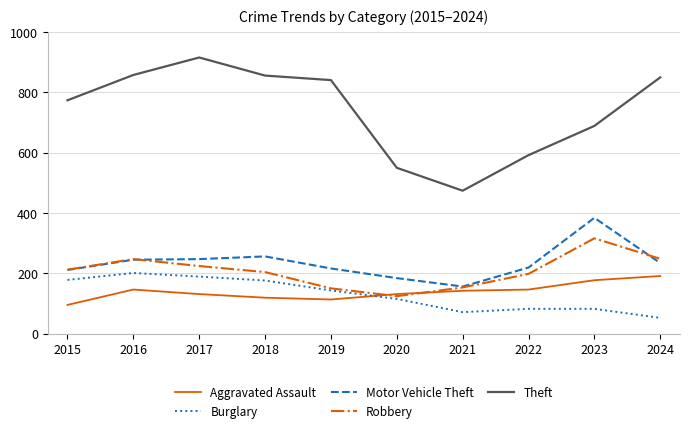

Read the Robbery value at 2021, to the nearest 10.

150